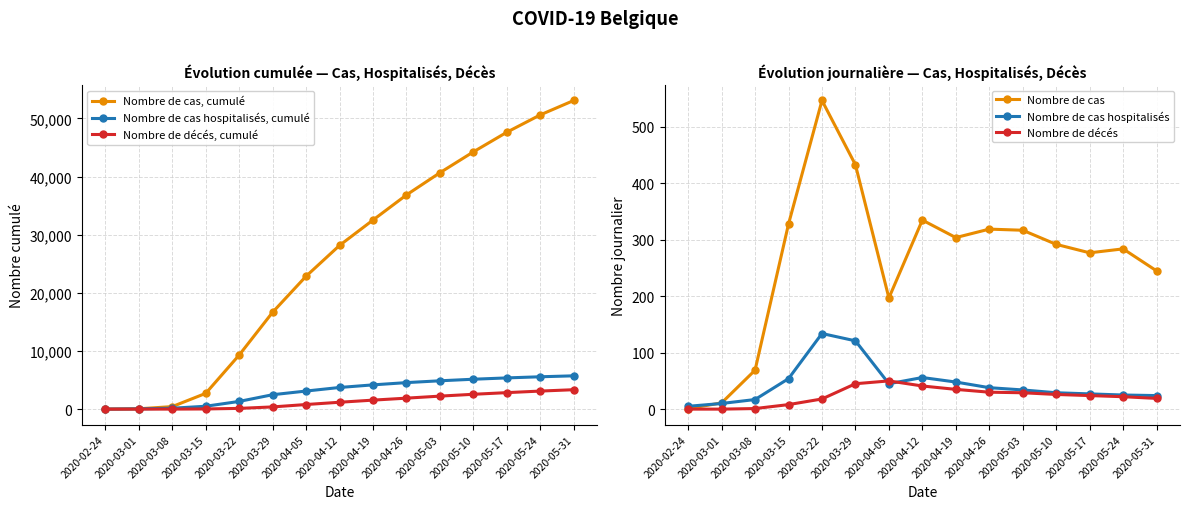

What is the label of the 9th point from the right?

2020-04-05